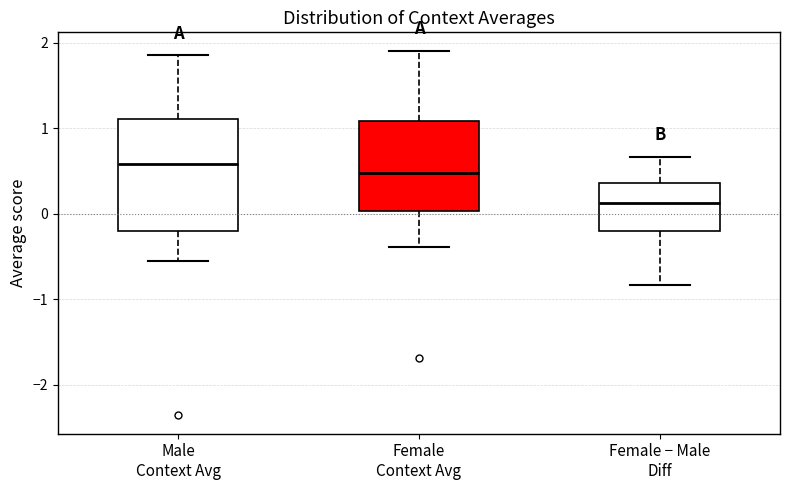

Reading left to right, transcribe this box plot: for each box, give where its median line is, the range the box spans, and where its two whiskers end, as read against the y-axis. The values are not printed on the chart, so give them approximately, as read against the axis.

Male Context Avg: median 0.6, box -0.2 to 1.1, whiskers -0.6 to 1.9
Female Context Avg: median 0.5, box 0.0 to 1.1, whiskers -0.4 to 1.9
Female − Male Diff: median 0.1, box -0.2 to 0.4, whiskers -0.8 to 0.7